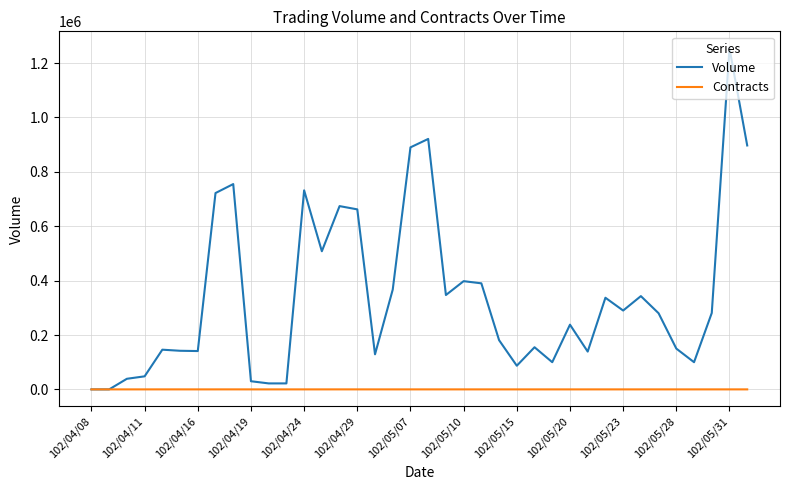

Which series has the widest spread of values?

Volume